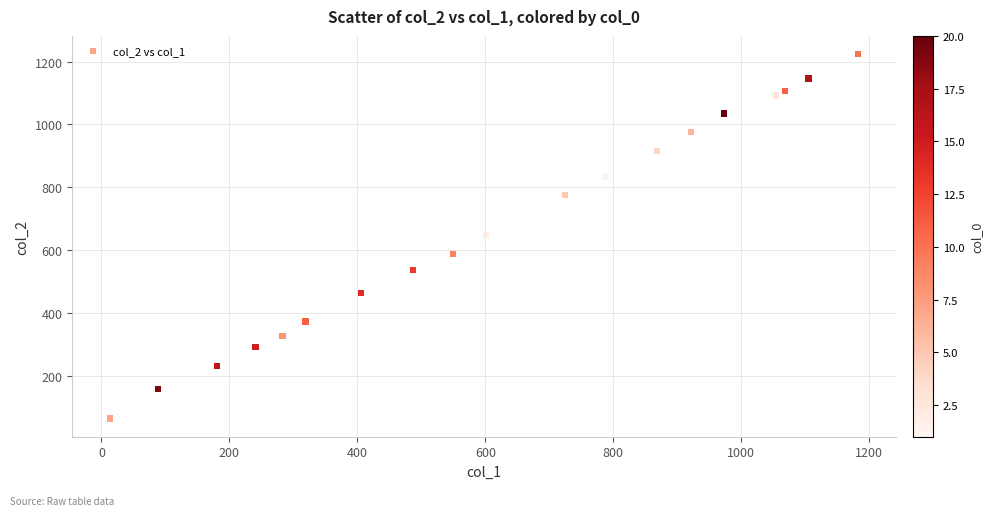

What is the range of Y values (max minus min)?

1161